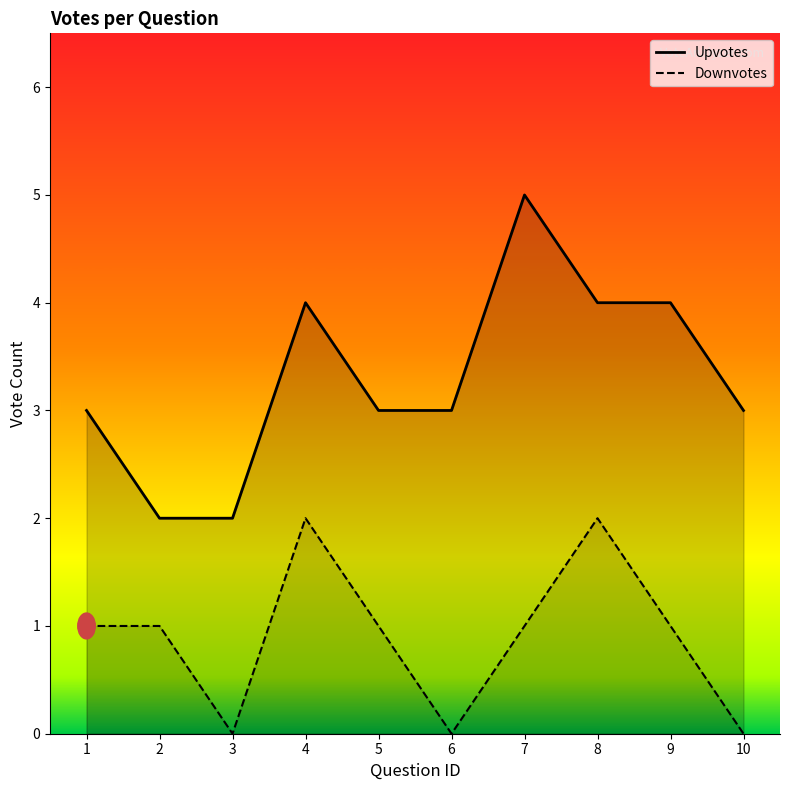

List the series in order of their overall mean, highest first.

upvotes, downvotes